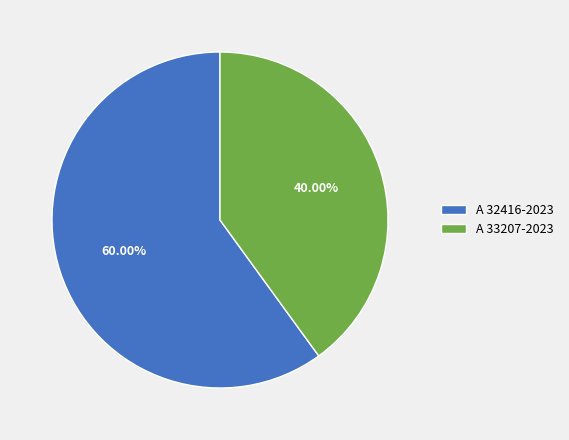

What is the majority slice?

A 32416-2023